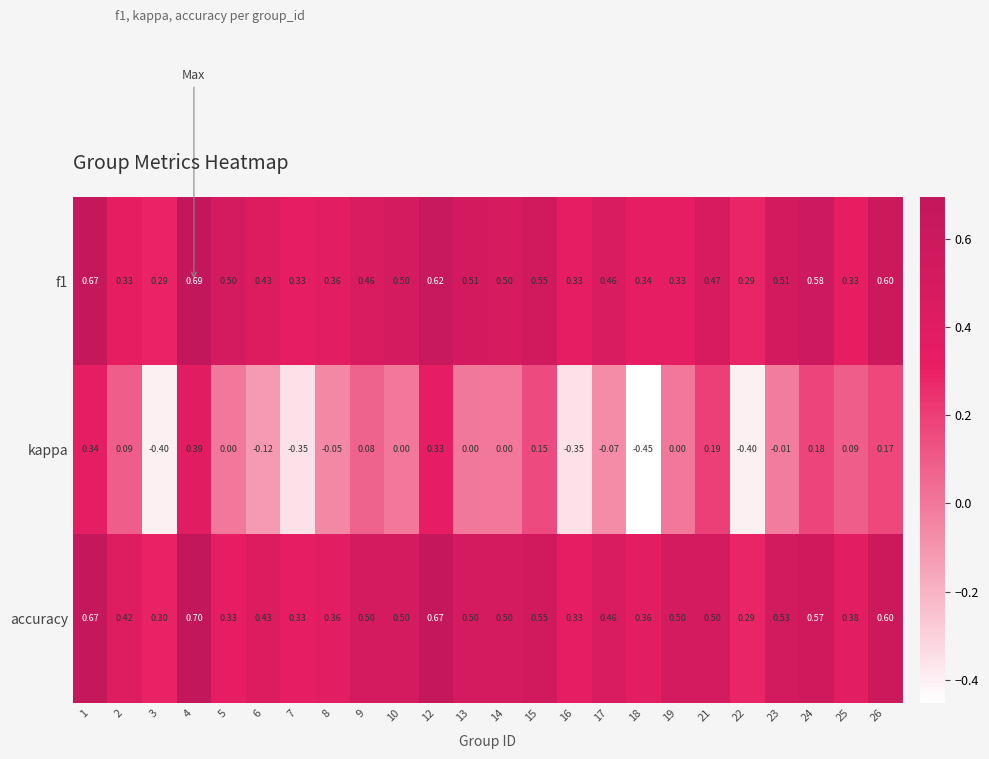

Which series has the widest spread of values?

kappa